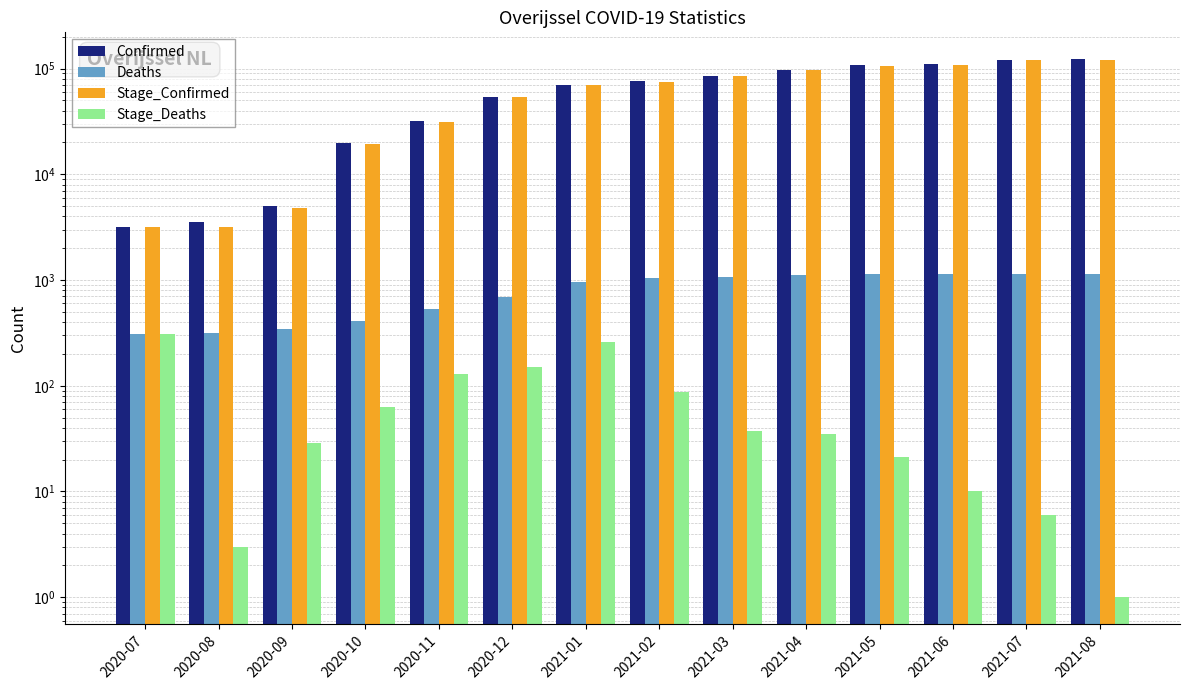

Between 2021-02 and 2021-07, which series saw the biggest shift?

Confirmed